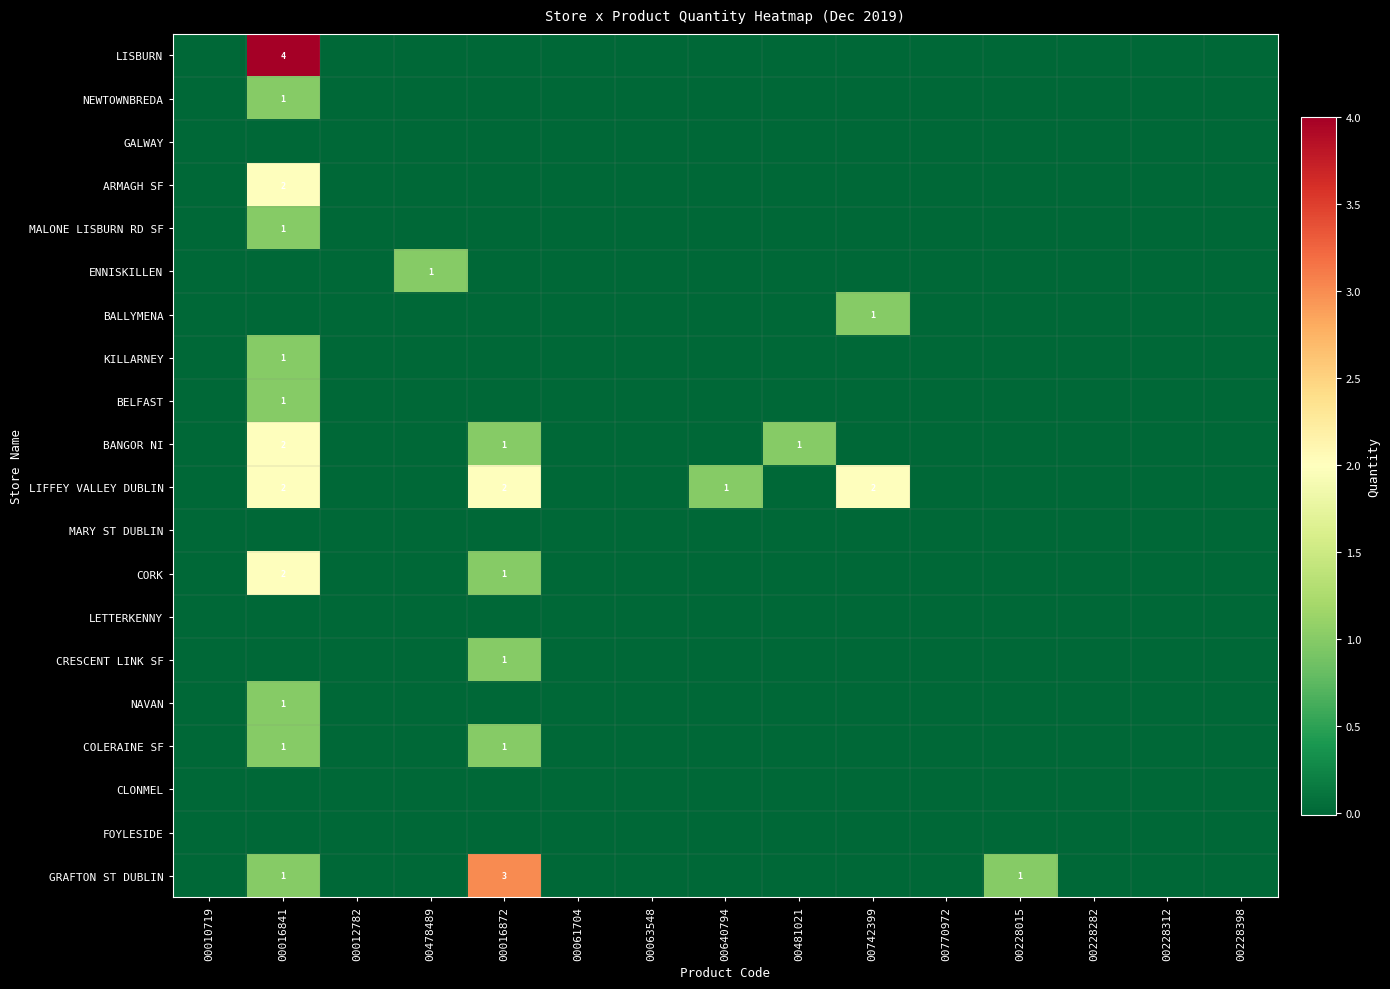

True or false: CORK has a value of 1 at 00016872.

True